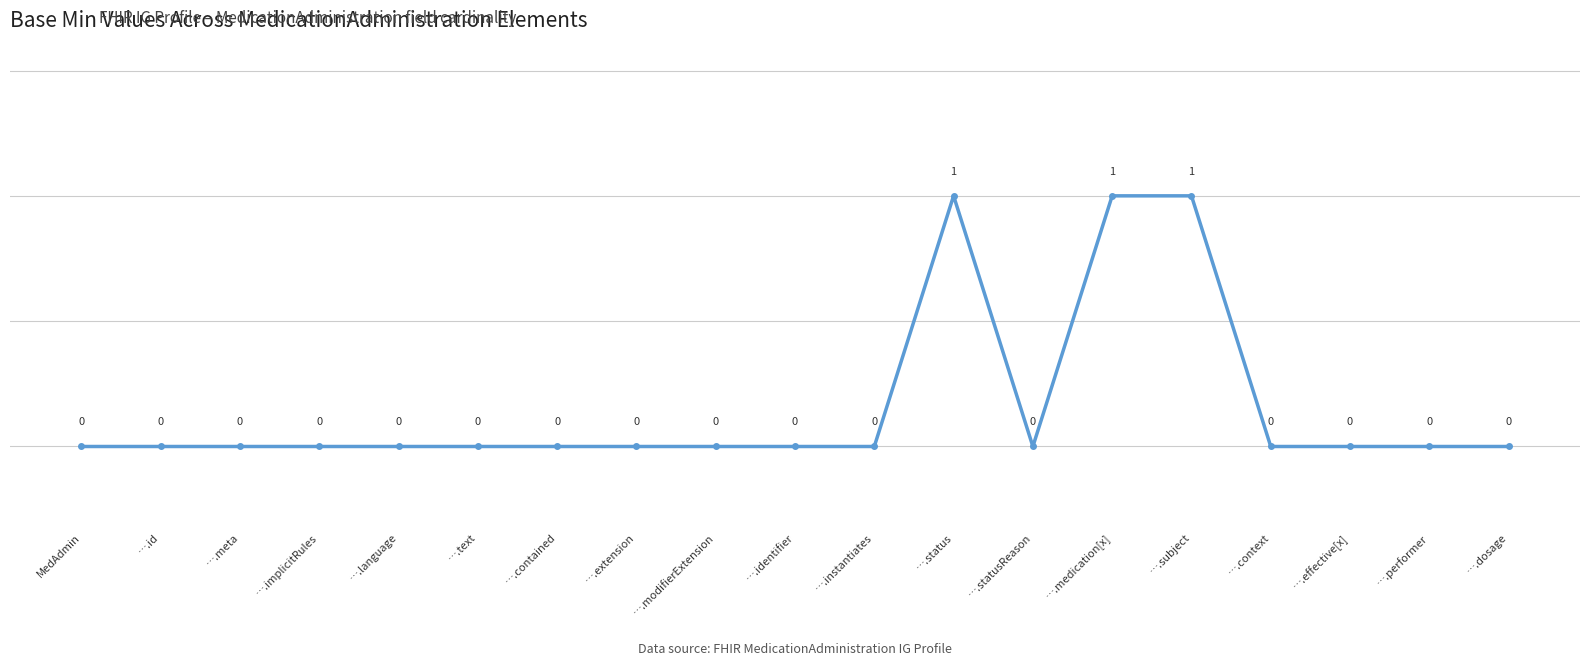

How many values exceed 0?

3